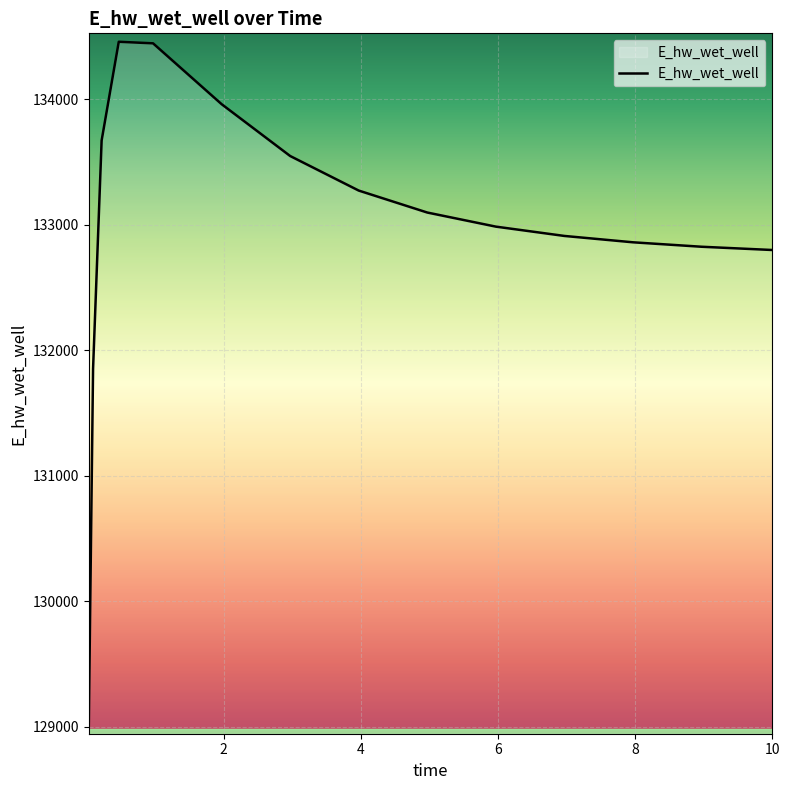

What is the maximum value shown in the chart?

134460.3